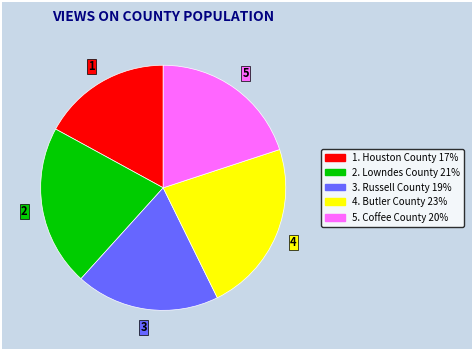

Is there a majority slice in this chart?

No